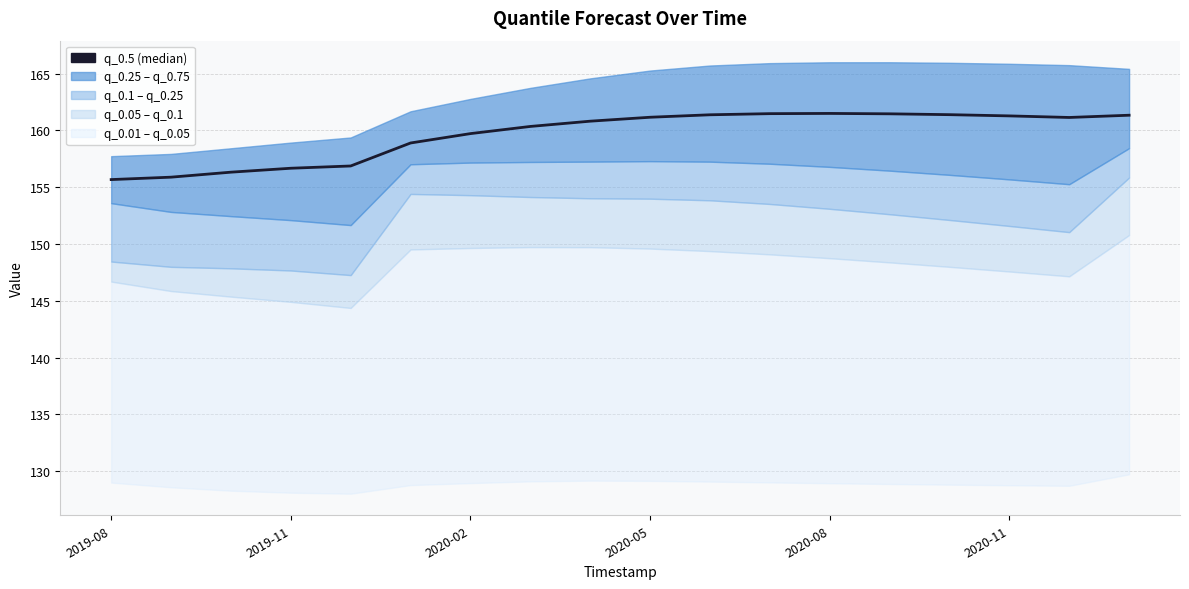

What is the ratio of the value at 14 to the value at 7?

1.0